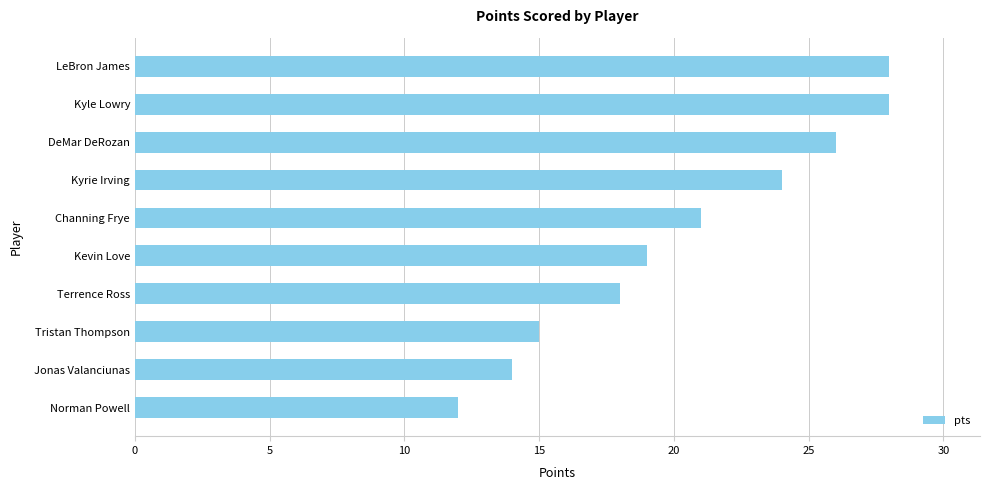

What is the sum of all values?

205